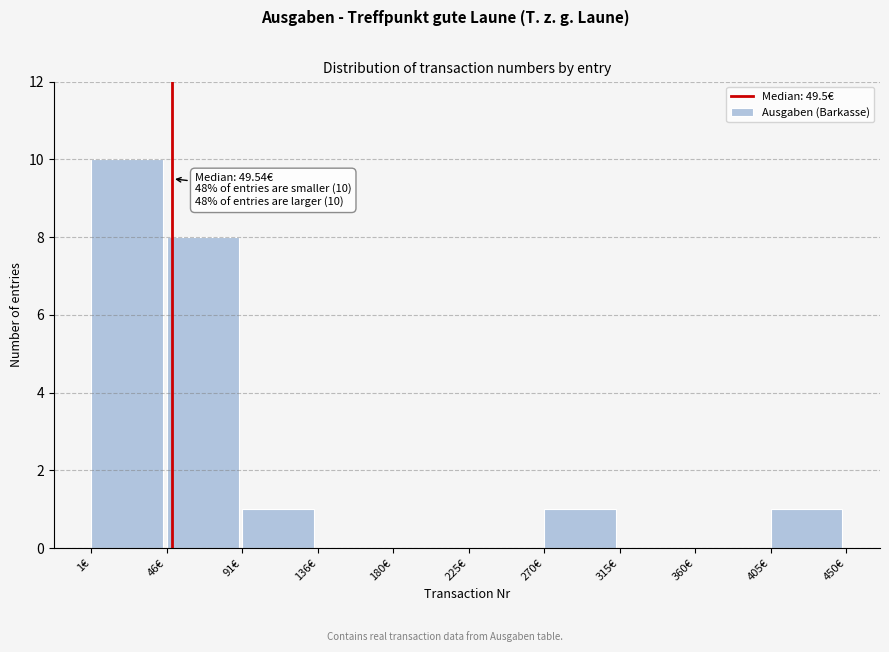

Over which range of the x-axis is the bar tallest?

0 to 45